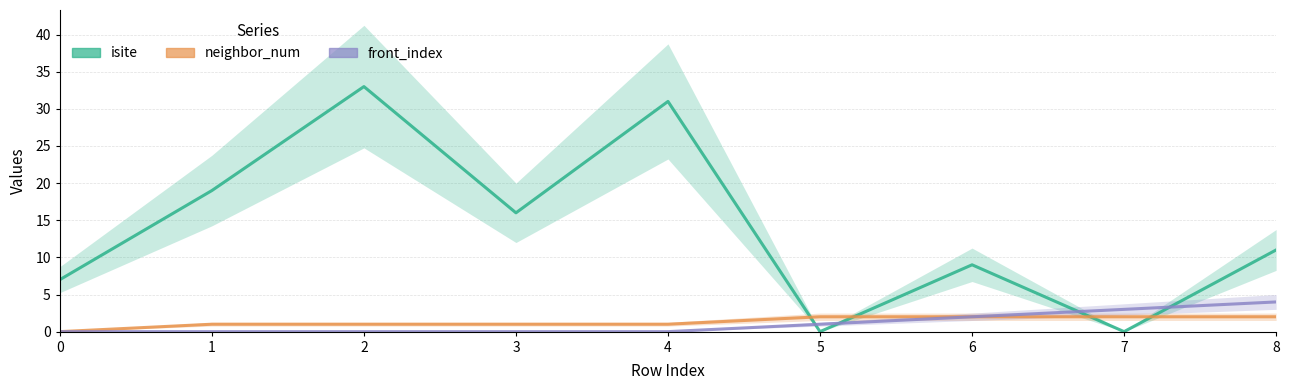

Reading left to right, list all the values displayed in this chart.

isite: 0=7	1=19	2=33	3=16	4=31	5=0	6=9	7=0	8=11
neighbor_num: 0=0	1=1	2=1	3=1	4=1	5=2	6=2	7=2	8=2
front_index: 0=0	1=0	2=0	3=0	4=0	5=1	6=2	7=3	8=4